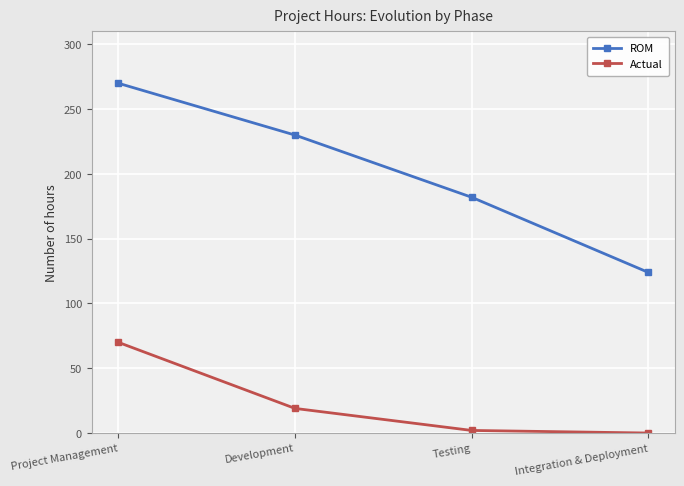

True or false: Actual has more than 2 interior local peaks.

False